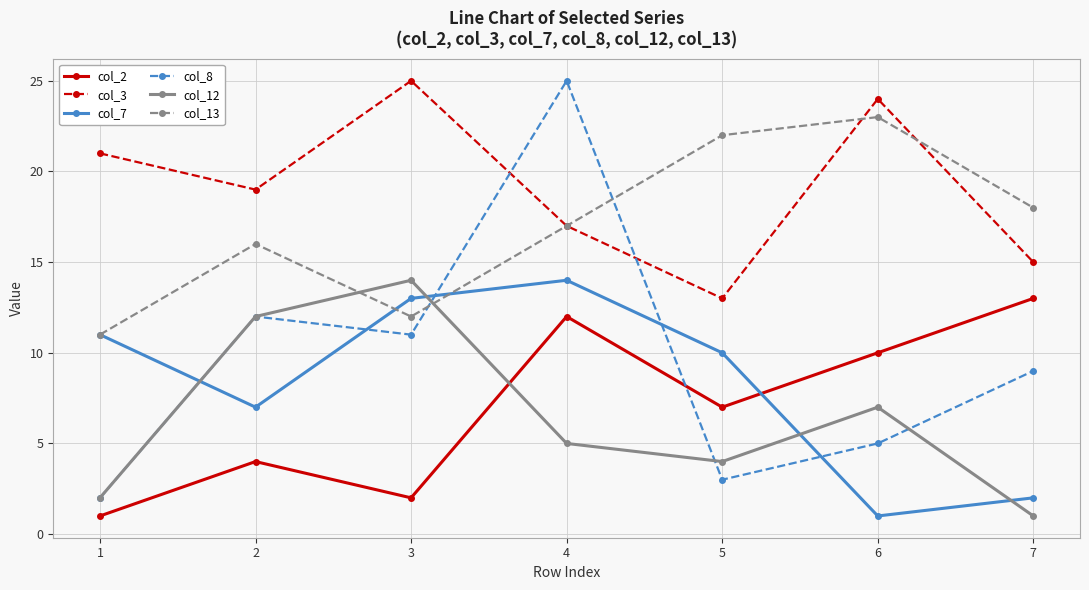

What is the difference between the second highest and second lowest values in the col_13 series?

10